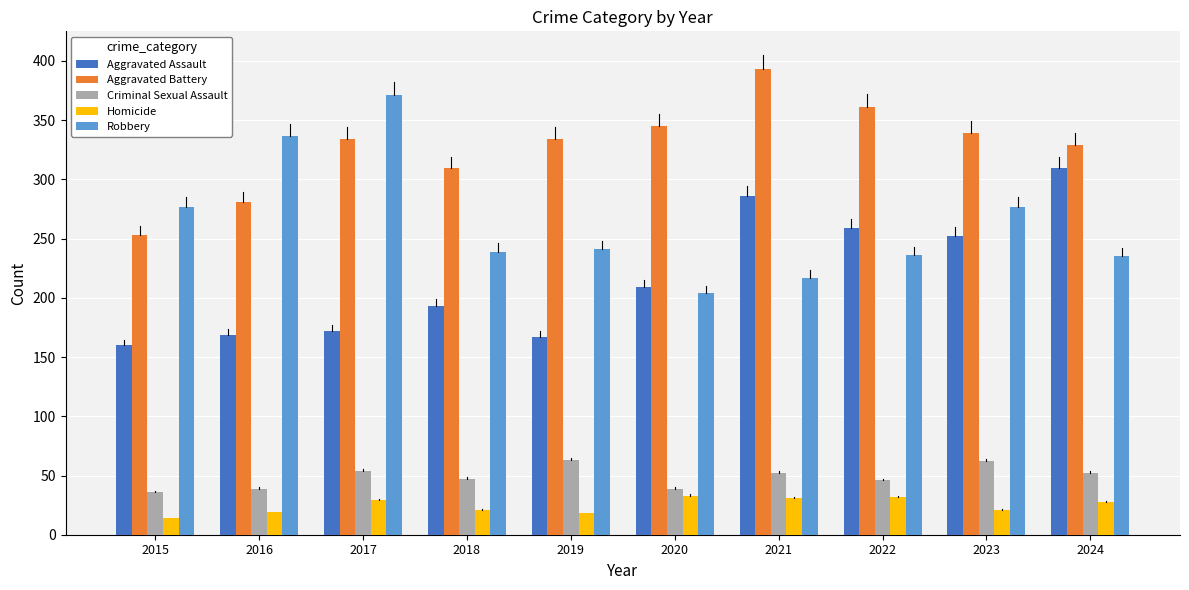

Which series has the largest total across all categories?

Aggravated Battery